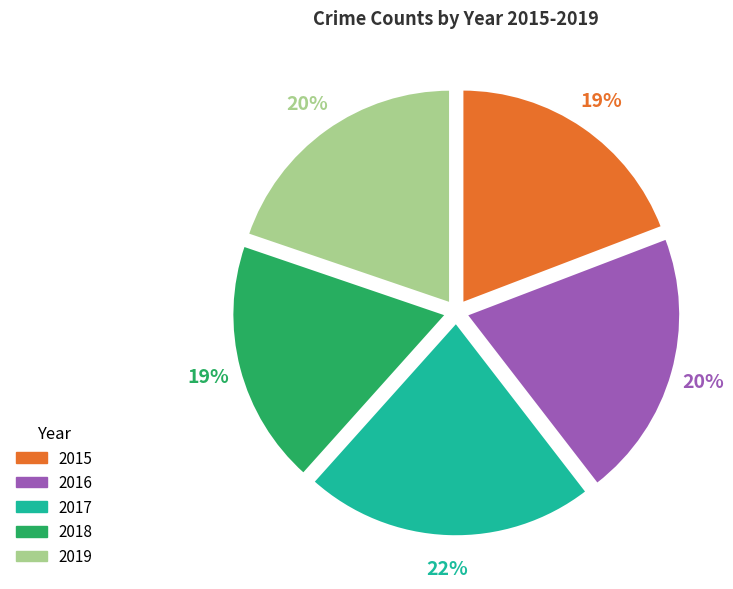

What is the largest slice in the pie chart?

2017